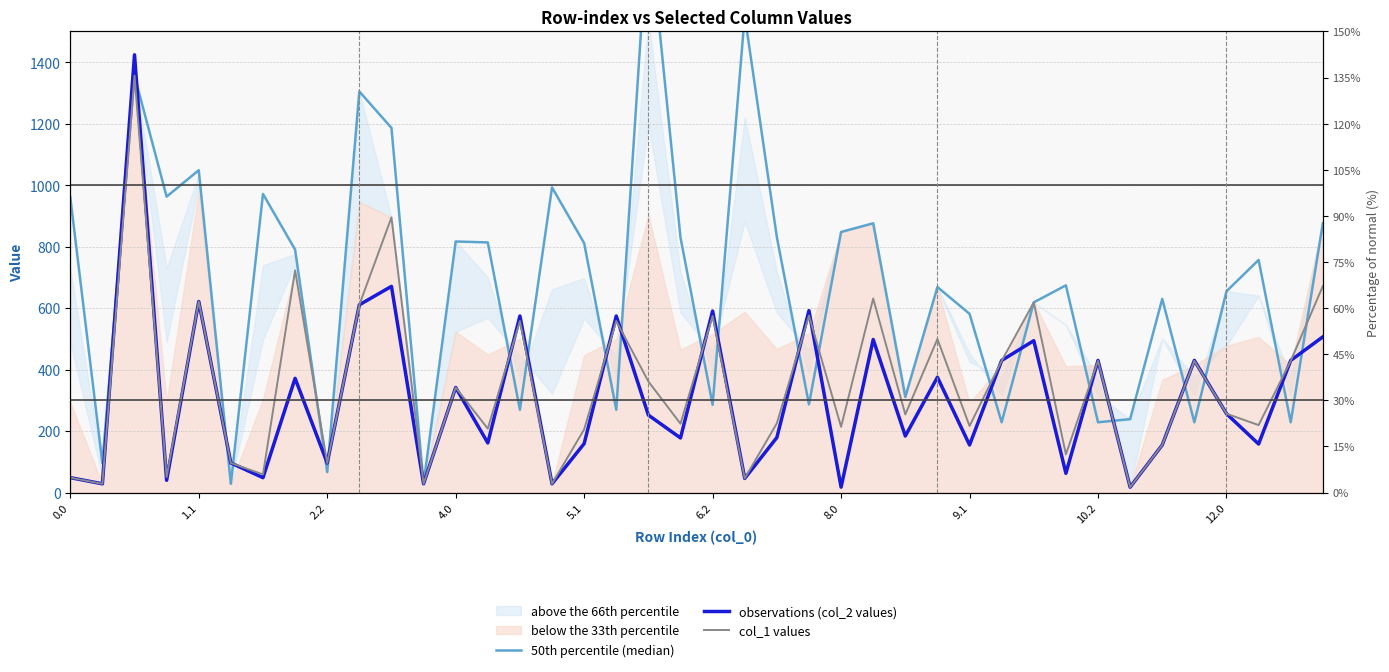

Read the observations (col_2 values) value at 31.

62.6